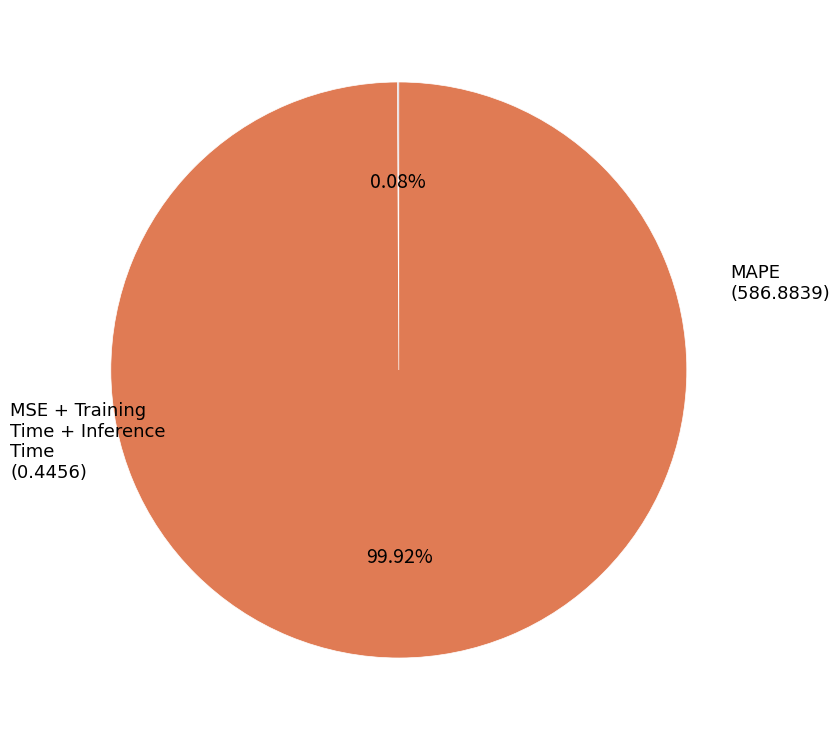

Is there any slice that represents more than half of the pie?

Yes